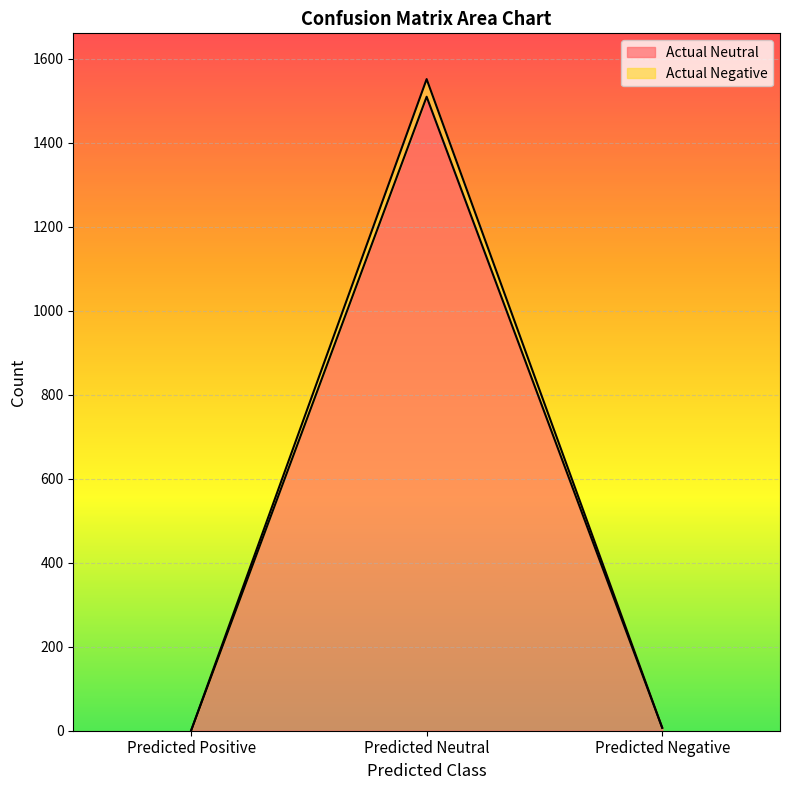

What position from the right is Predicted Neutral?

2